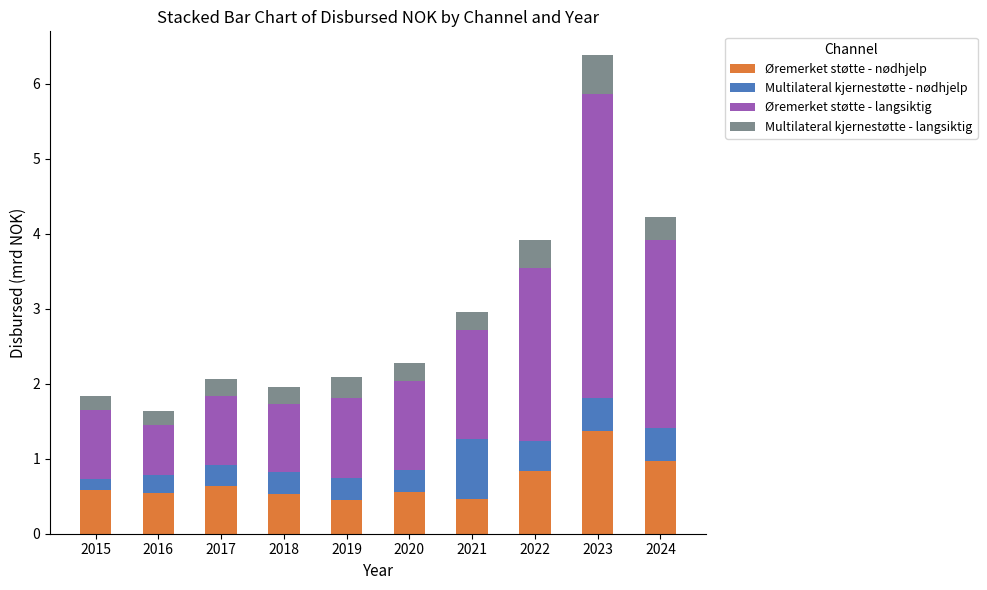

At which category is the sum across all series the highest?

2023